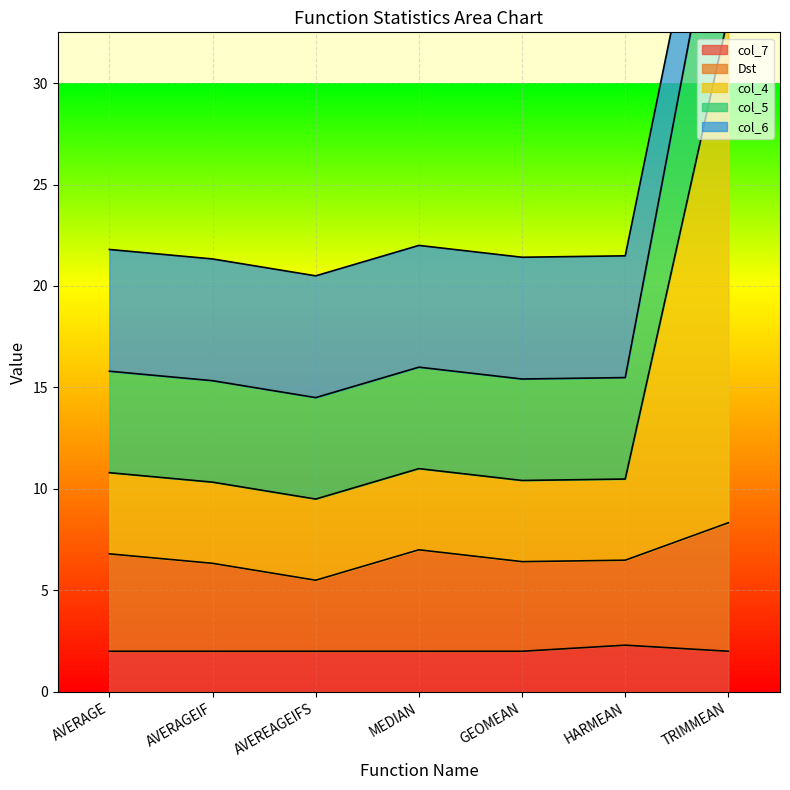

The value of col_7 at AVERAGEIF is 2.0. True or false?

True